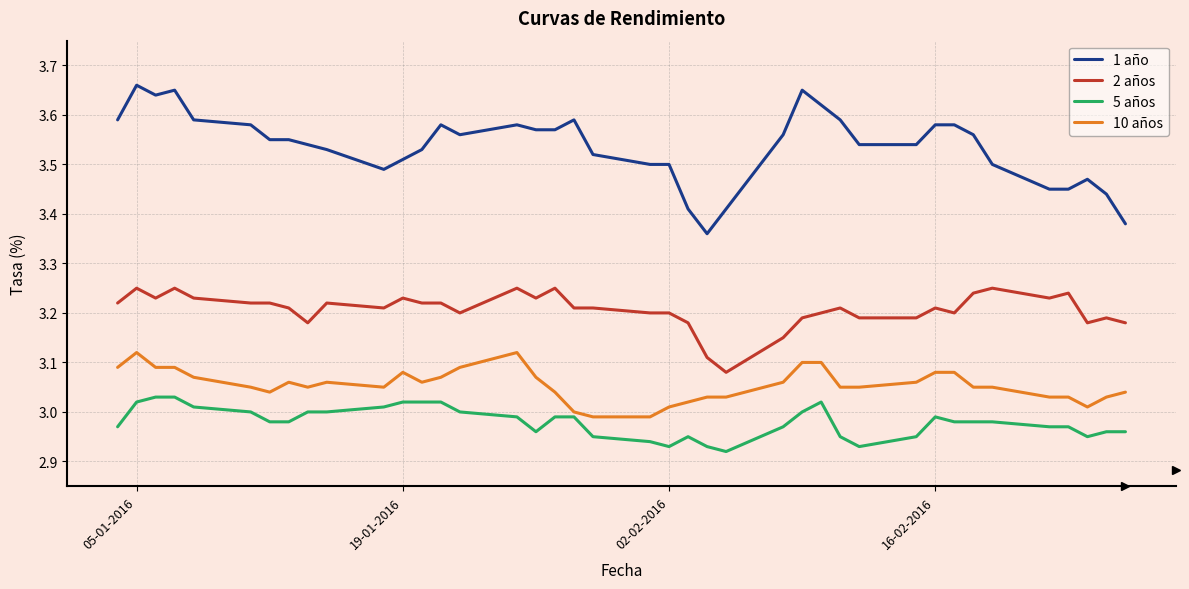

Rank the series by their maximum value, from highest to lowest.

1 año, 2 años, 10 años, 5 años